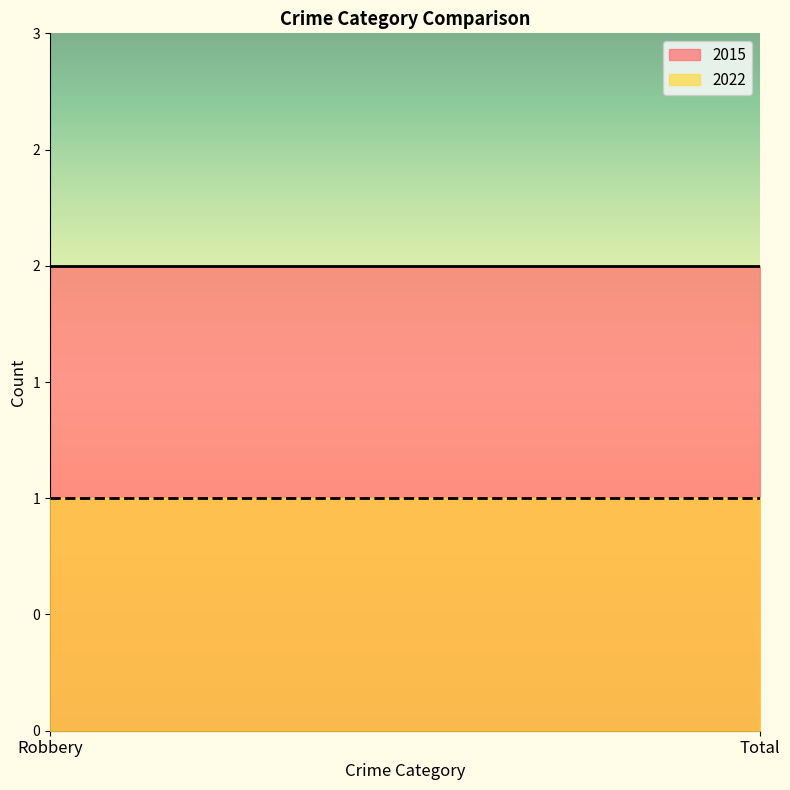

Where is 2022 nearest to the value 1?

Robbery